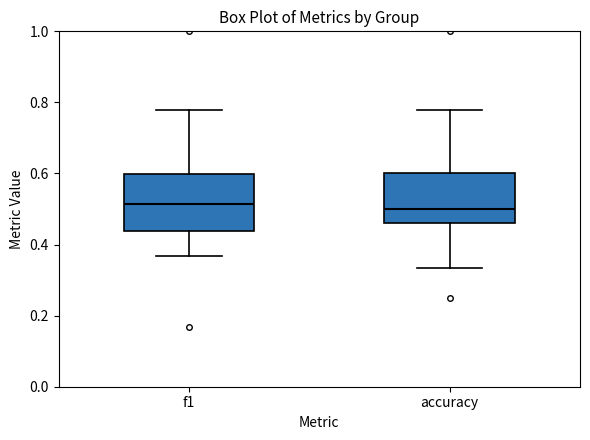

Where does the upper whisker of the box for accuracy end on the y-axis? The values are not printed on the chart, so give them approximately, as read against the axis.

0.78